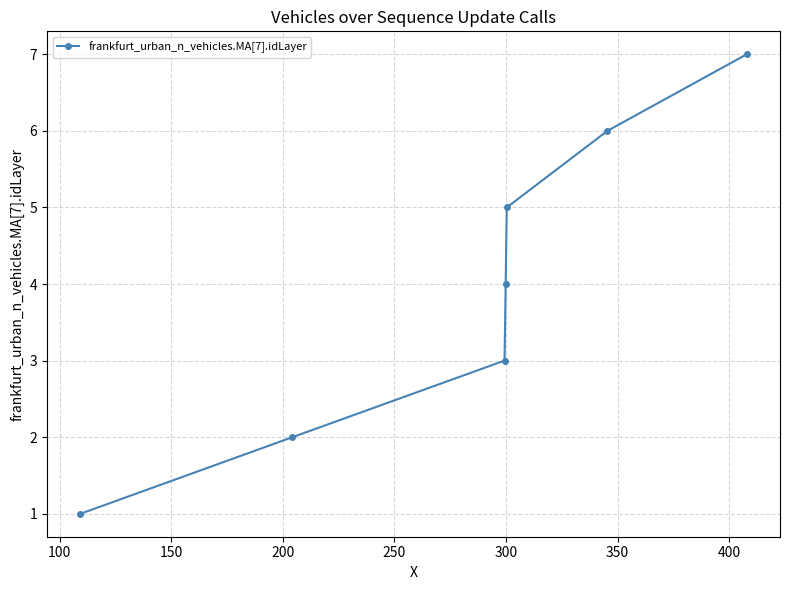

How many distinct data groups are displayed?

1